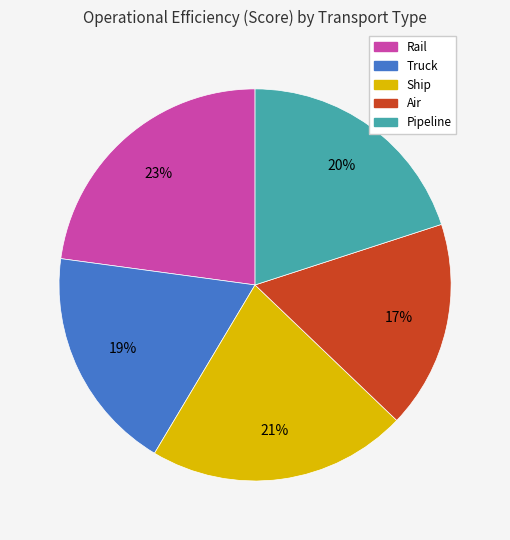

Combined, do Rail and Pipeline account for over 50%?

No